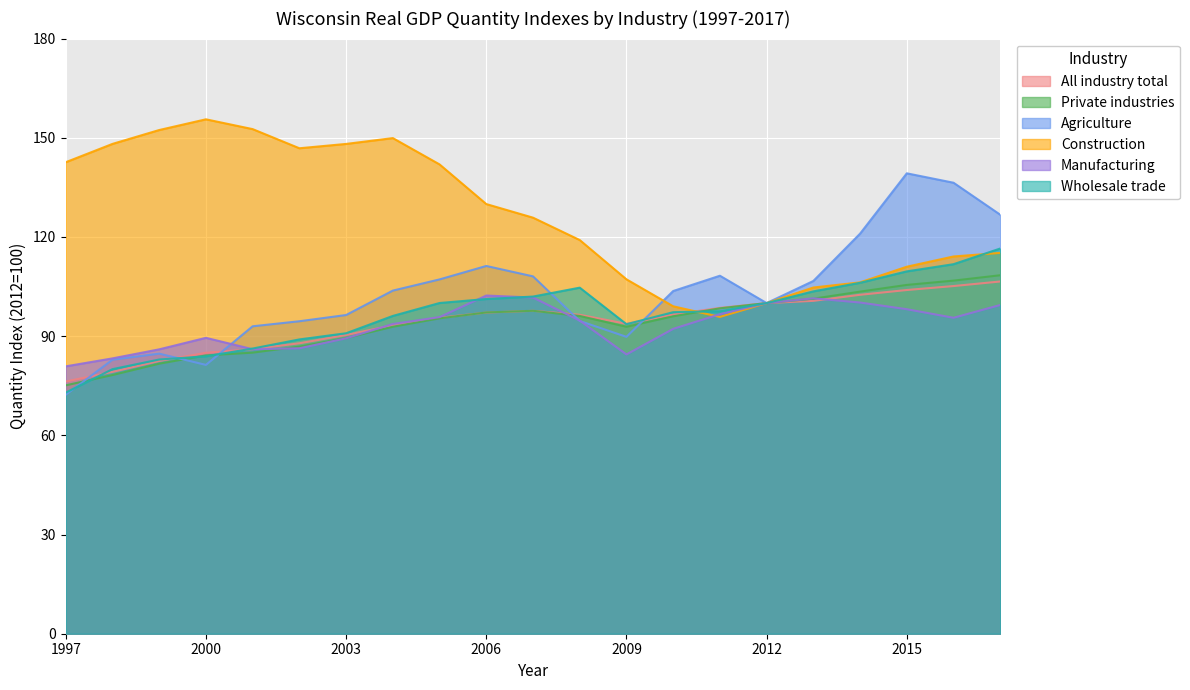

True or false: Private industries has more than 1 interior local peaks.

False